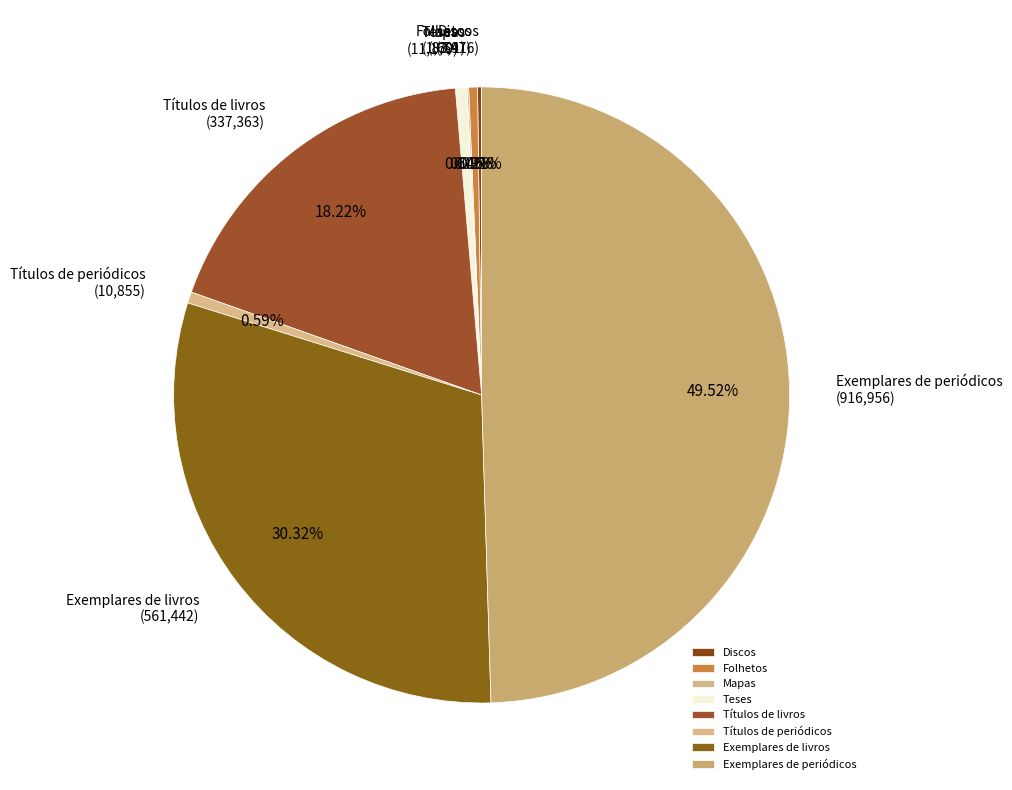

Between Folhetos and Títulos de livros, which is larger?

Títulos de livros